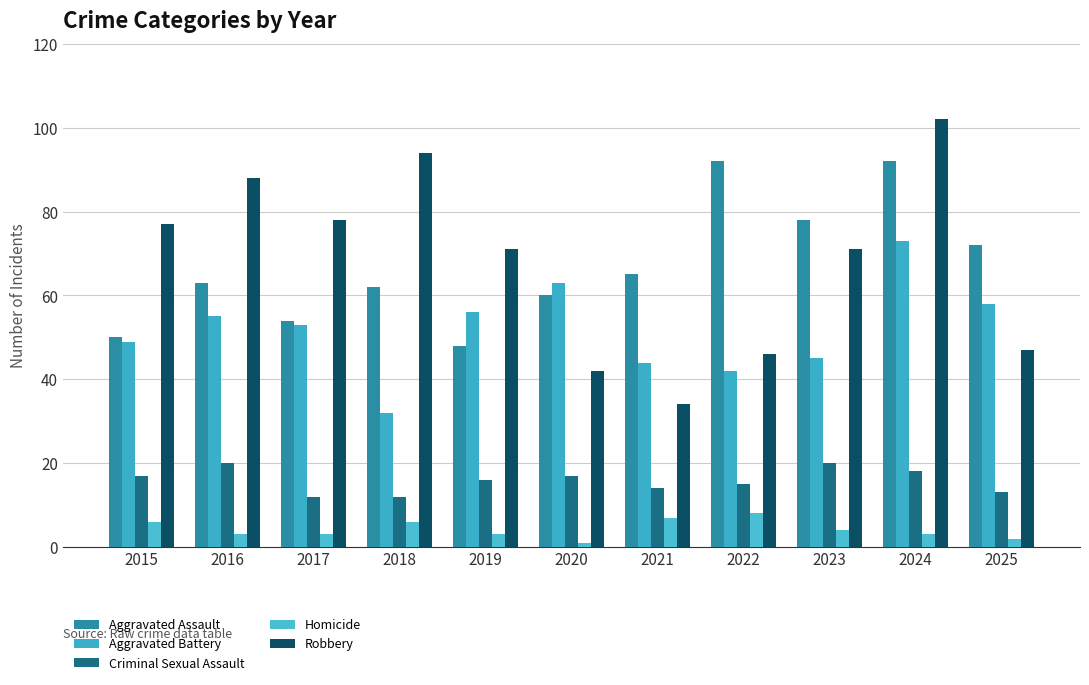

Between 2017 and 2020, which is larger?

2020